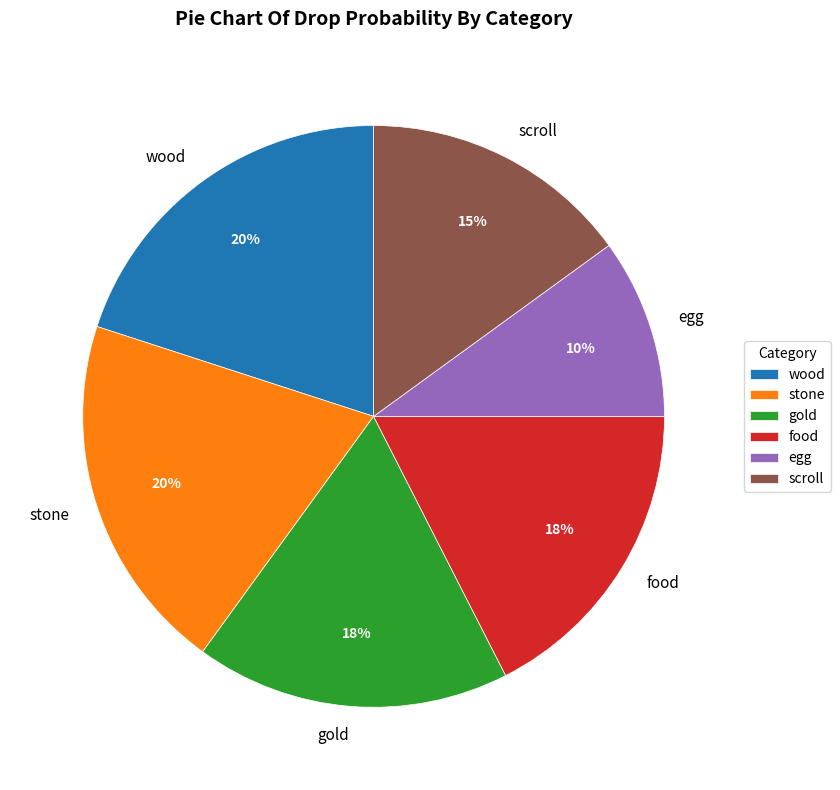

Combined, do wood and egg account for over 50%?

No